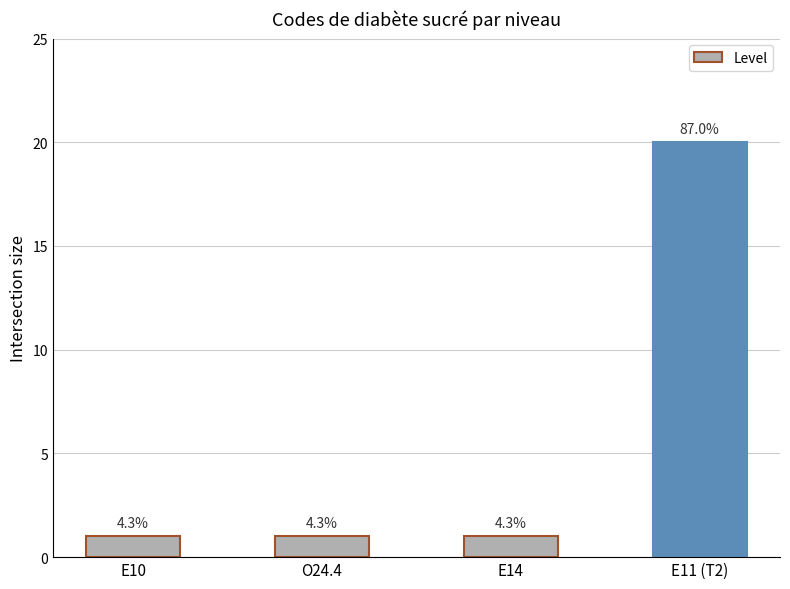

Which label corresponds to the smallest value in the chart?

E10